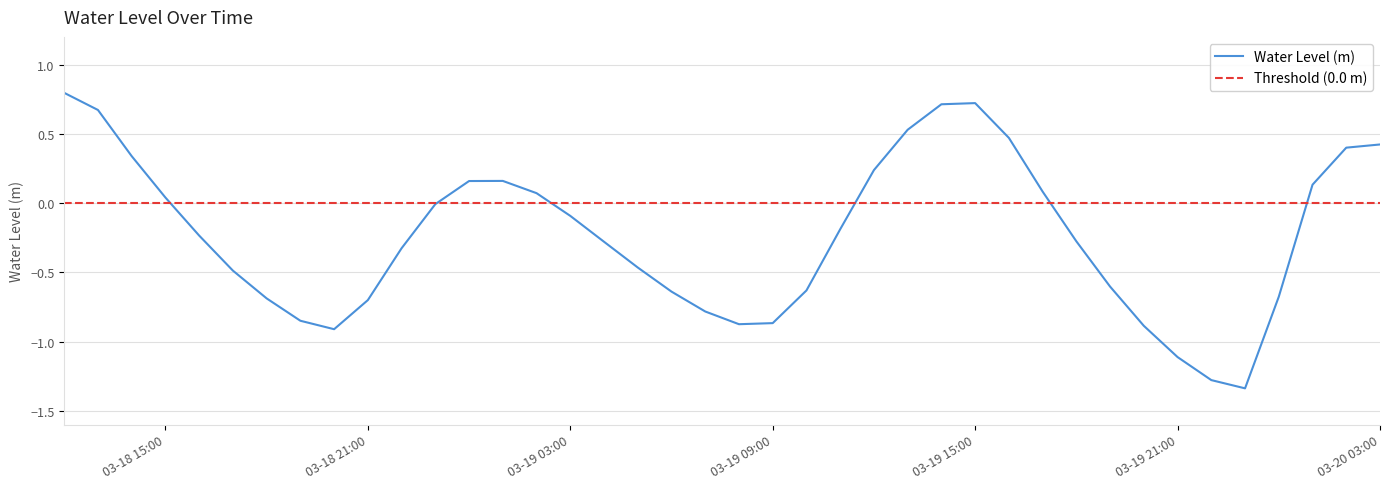

Which has a higher value, 2024-03-19 00:00:00 or 2024-03-18 13:00:00?

2024-03-18 13:00:00